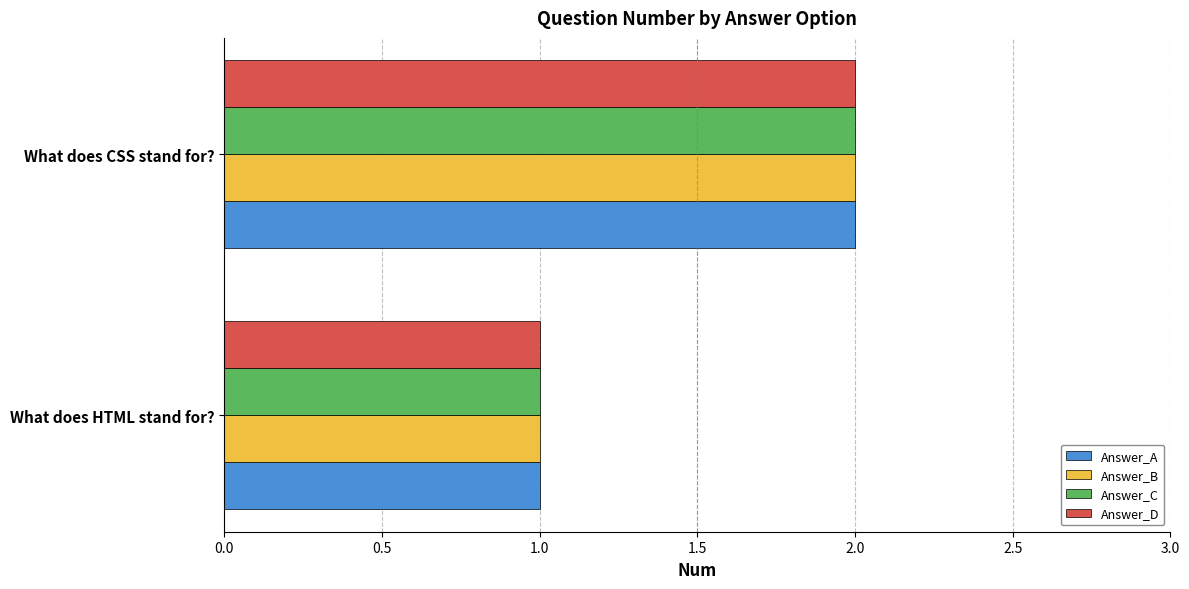

The value of Answer_B at What does CSS stand for? is 1. True or false?

False